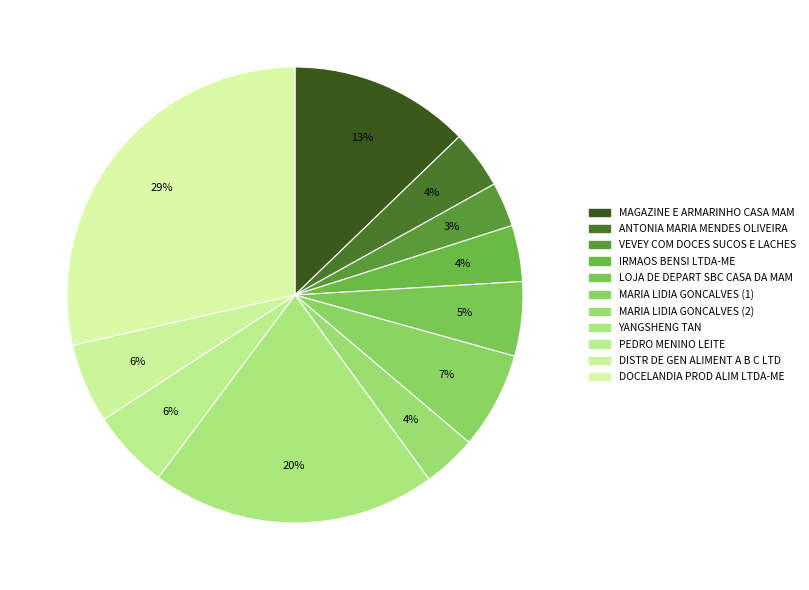

How many segments does this pie chart have?

11